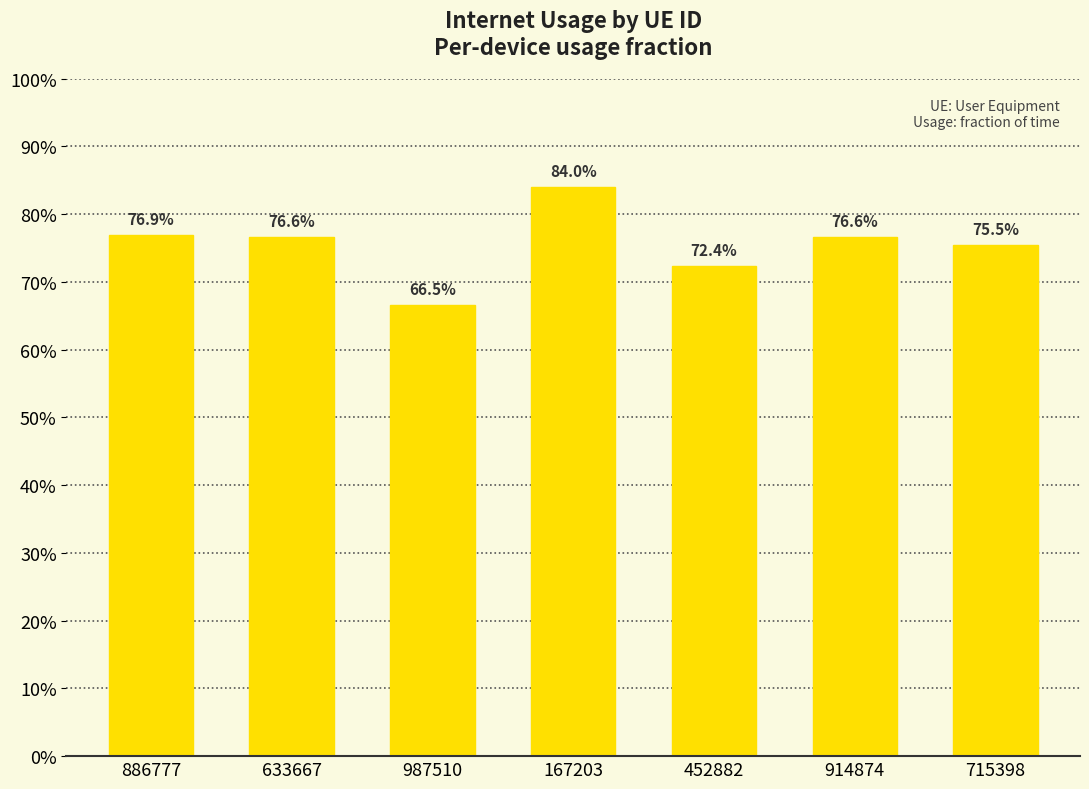

Rank the categories by value from highest to lowest.

167203, 886777, 633667, 914874, 715398, 452882, 987510